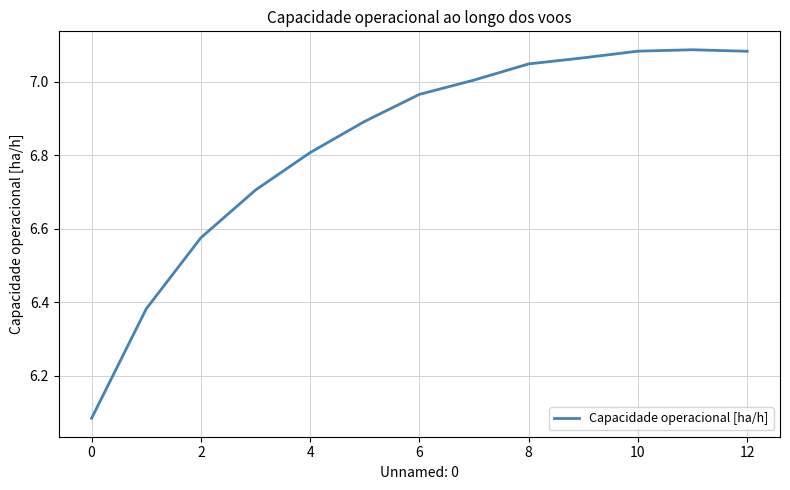

What is the difference between the maximum and minimum values?

1.0